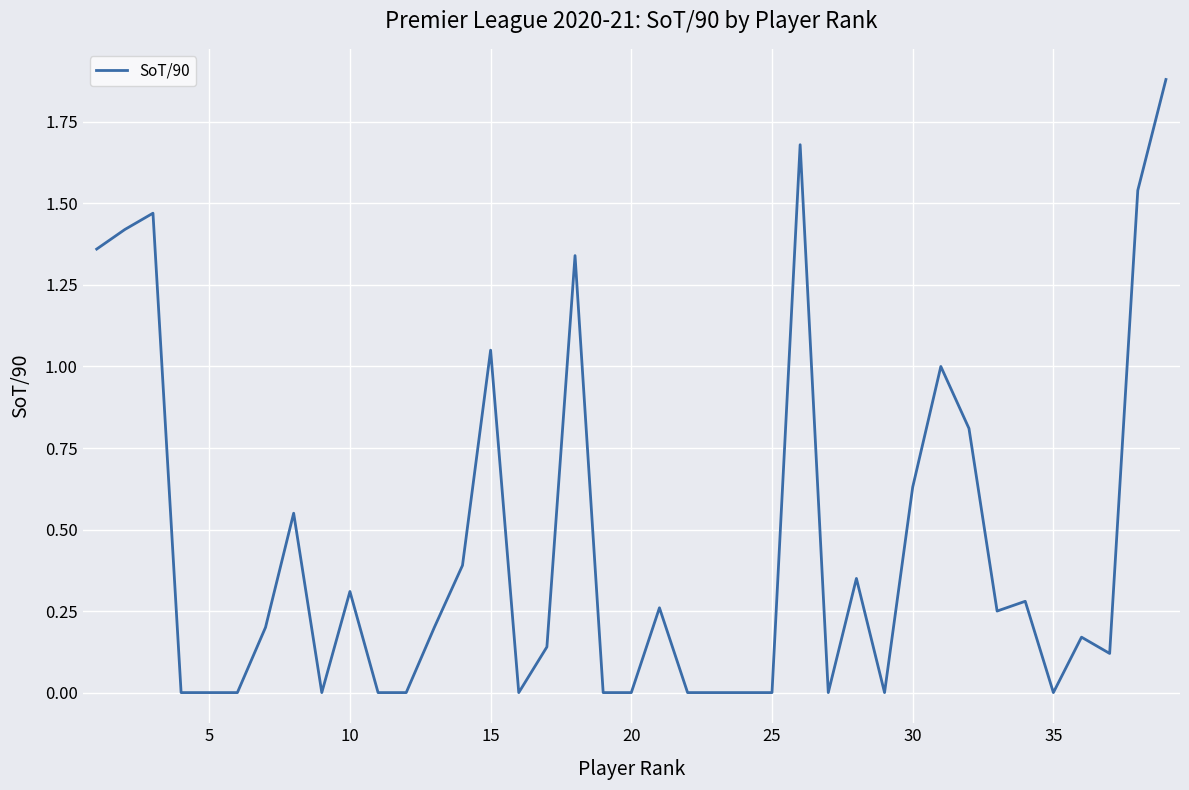

What is the difference between the maximum and minimum values?

1.9